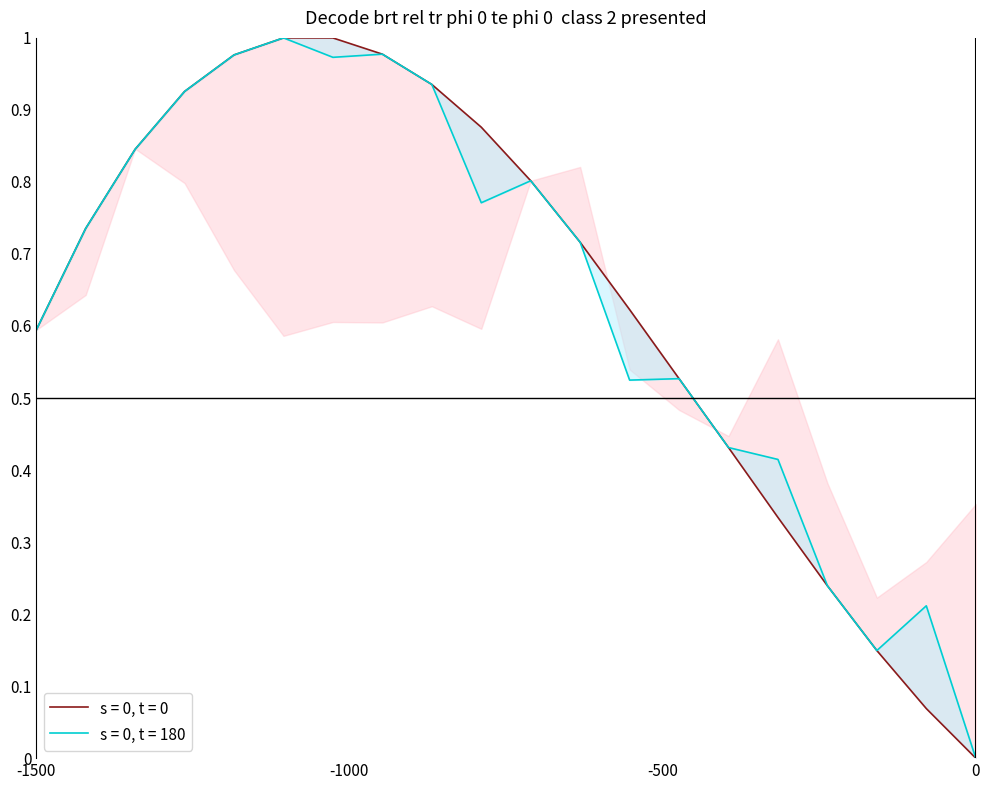

Reading left to right, extract all data points from this chart.

spline: 0.6	0.7	0.8	0.9	1.0	1.0	1.0	1.0	0.9	0.9	0.8	0.7	0.6	0.5	0.4	0.3	0.2	0.1	0.1	0.0
prediction: 0.6	0.7	0.8	0.9	1.0	1.0	1.0	1.0	0.9	0.8	0.8	0.7	0.5	0.5	0.4	0.4	0.2	0.1	0.2	0.0